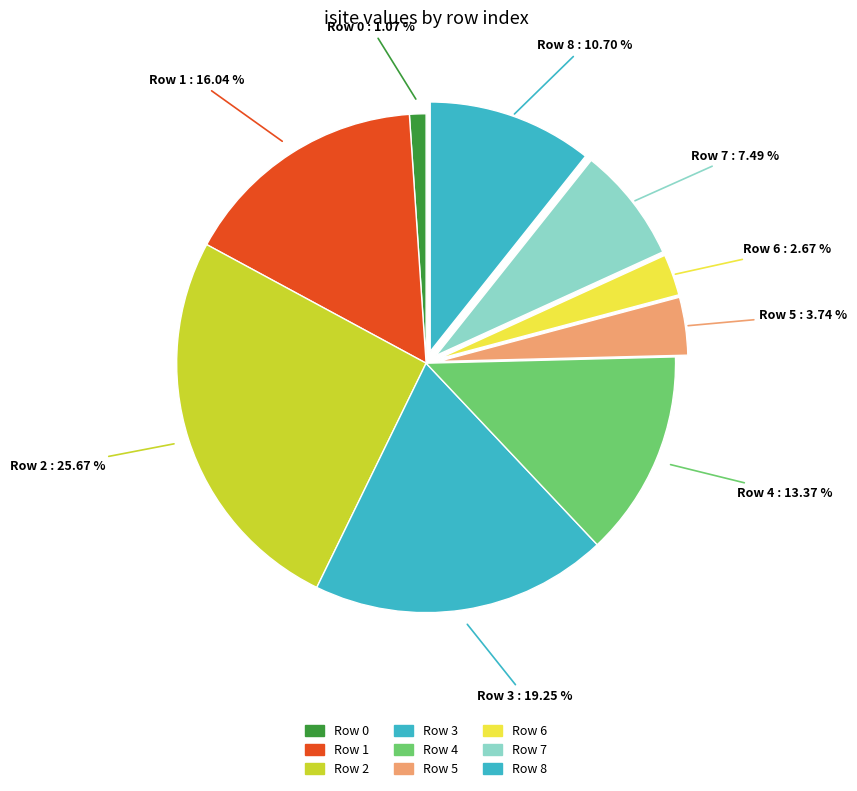

How many slices are in this pie chart?

9